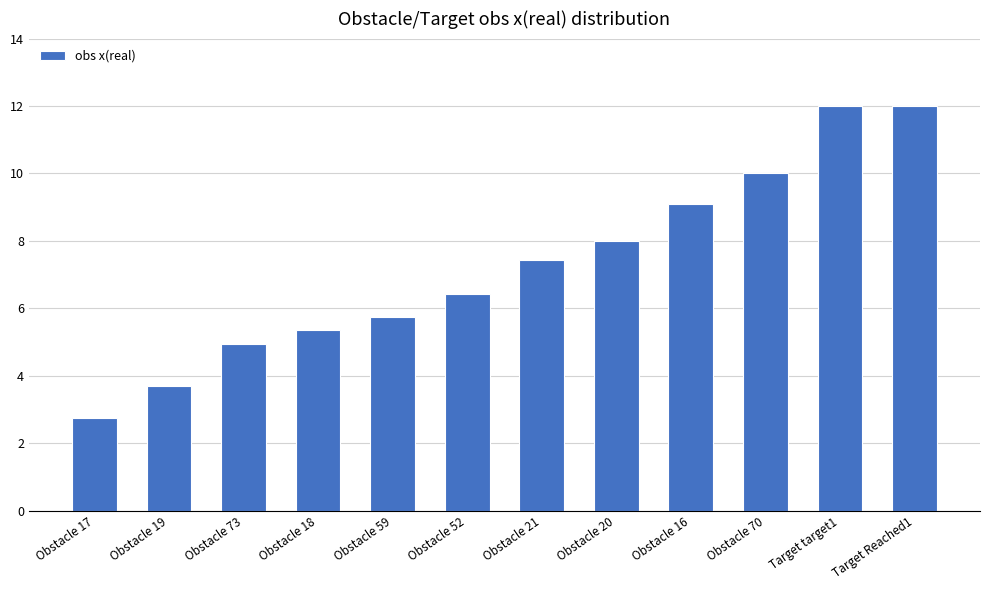

What is the label of the 11th bar from the left?

Target target1